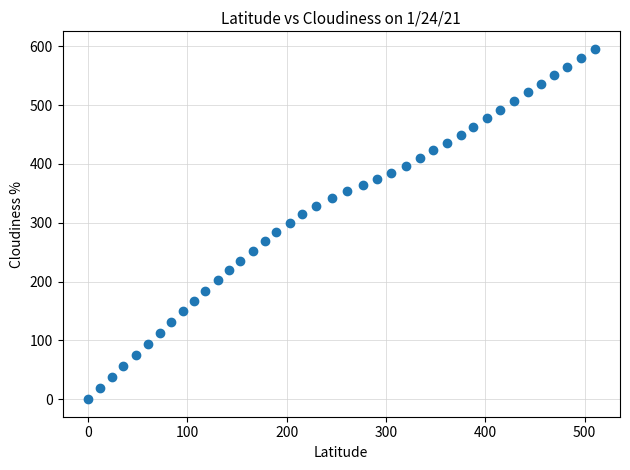

What is the range of Y values (max minus min)?

595.8